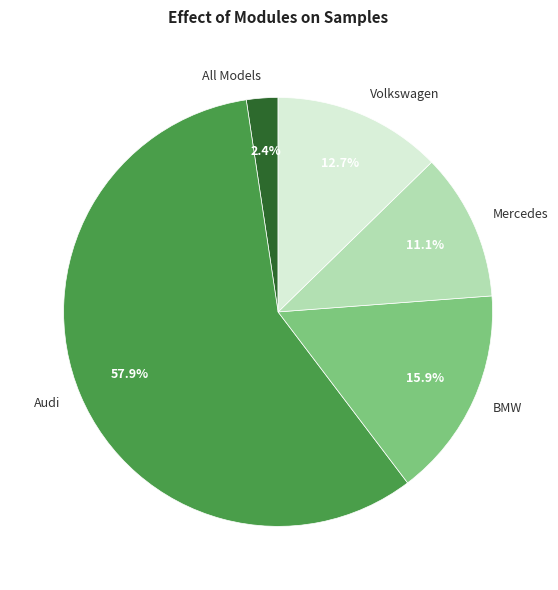

Is All Models the majority of the pie?

No